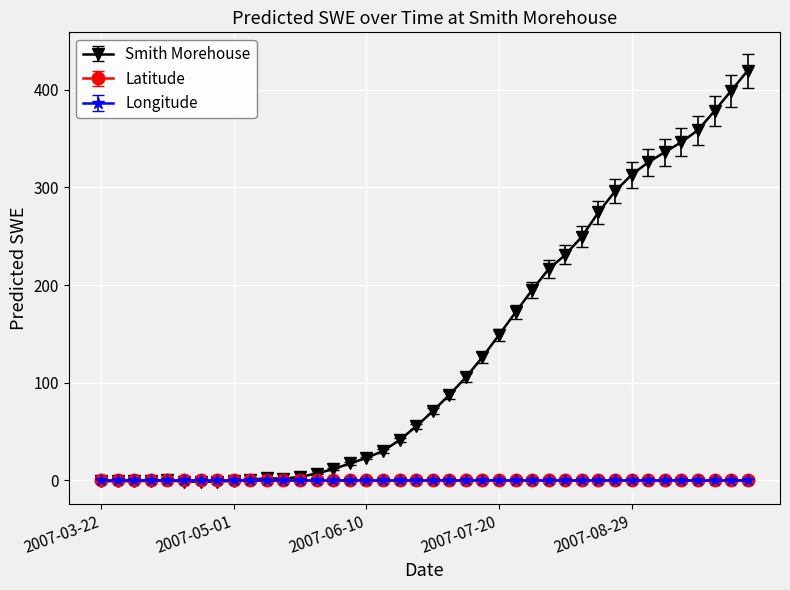

Which series has the largest total across all categories?

Smith Morehouse